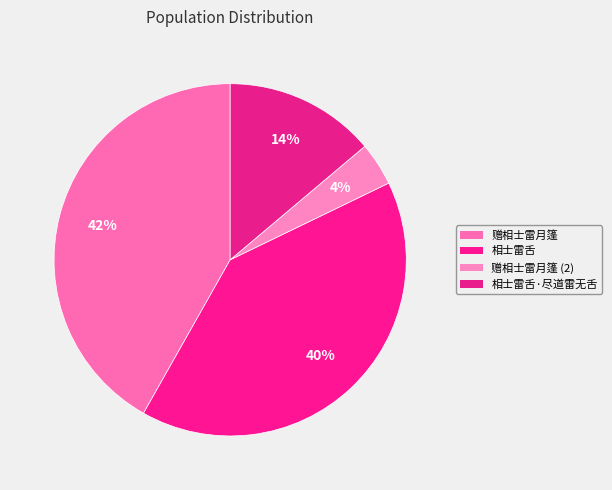

How many slices are in this pie chart?

4